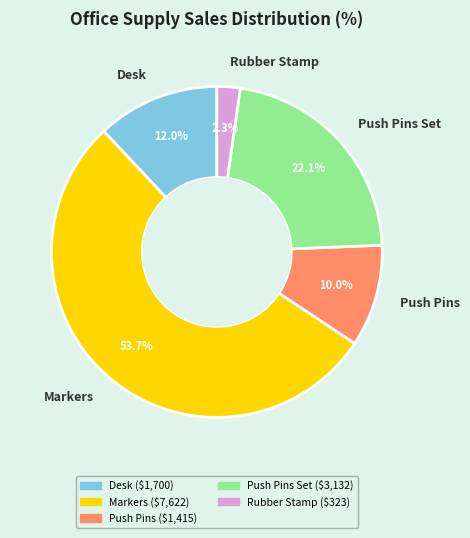

To the nearest percent, what is the difference between the Push Pins and Desk slice percentages?

2%